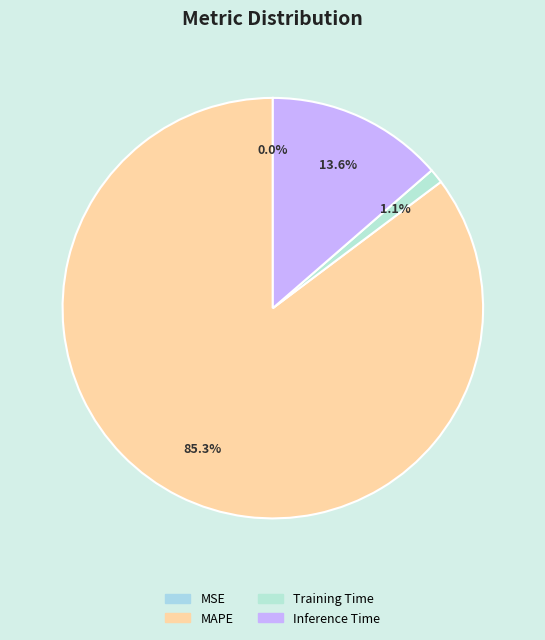

To the nearest percent, what percentage of the pie is Inference Time?

14%